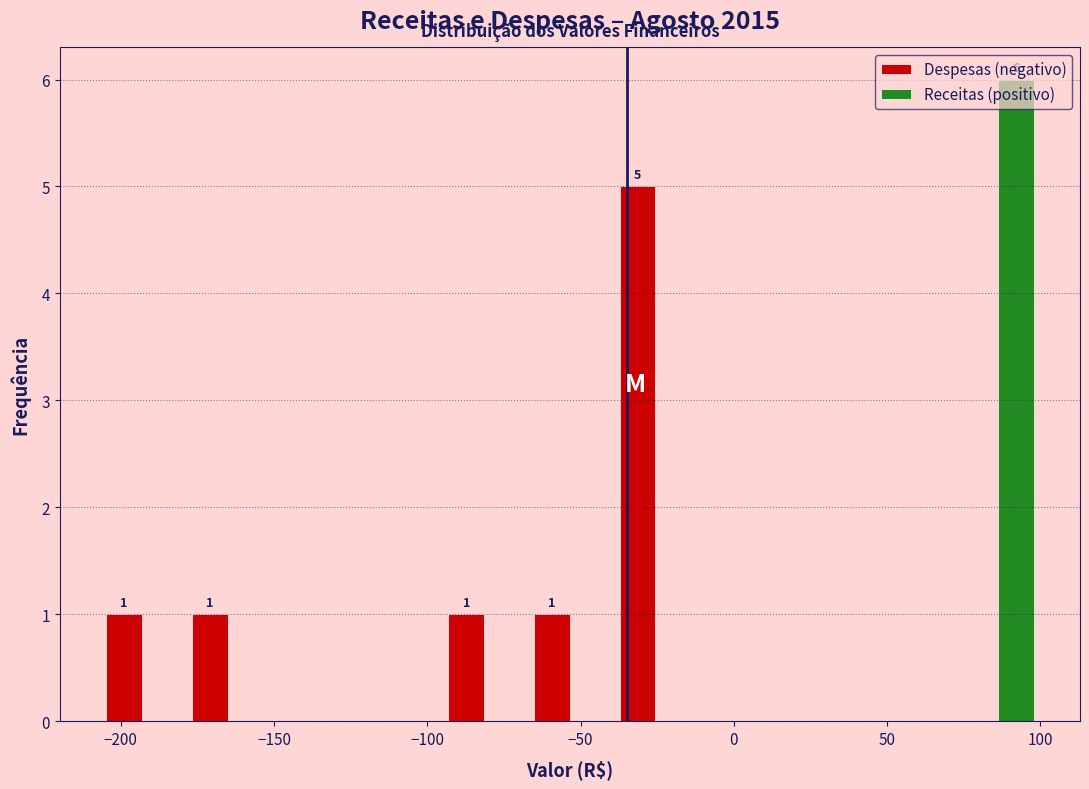

In the Receitas (positivo) series, which range on the x-axis has the tallest bar?

70 to 100